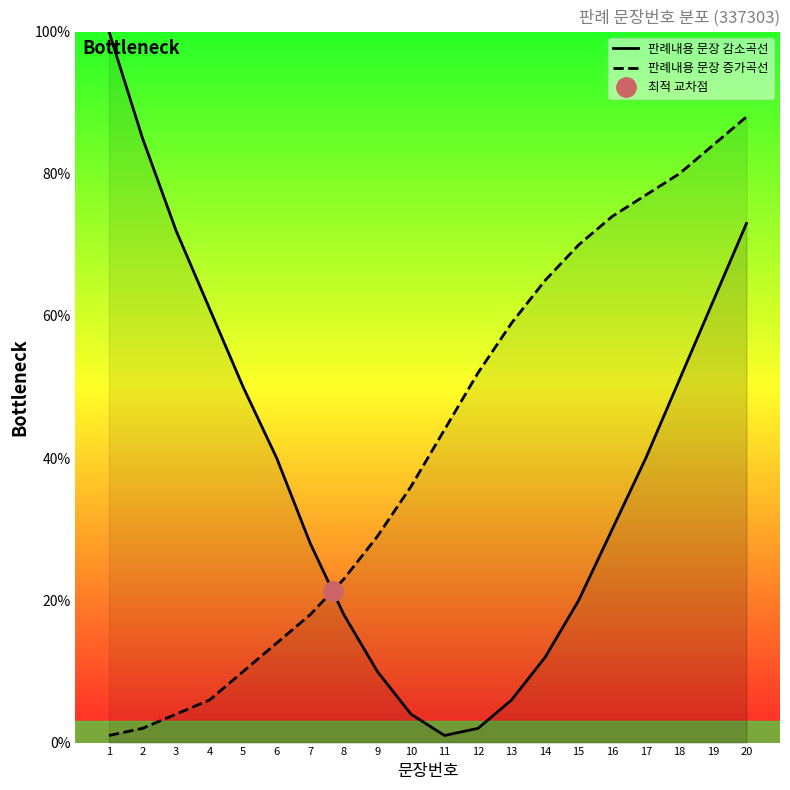

What is the minimum value shown in the chart?

1